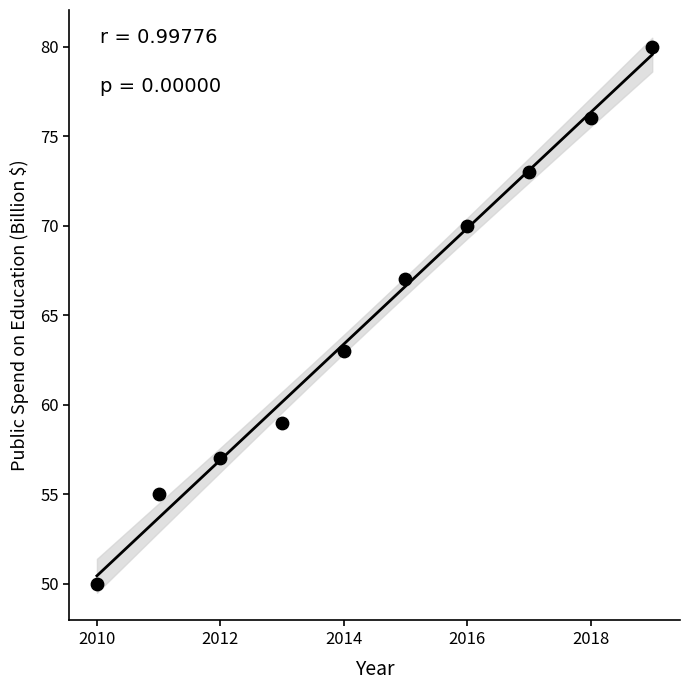

What is the average Y value?

65